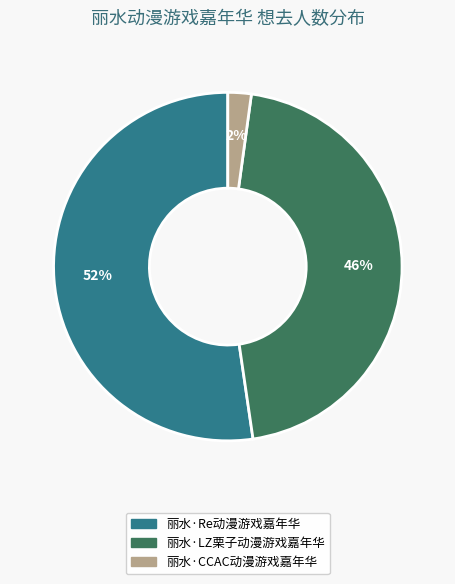

To the nearest percent, what is the combined percentage of 丽水·Re动漫游戏嘉年华 and 丽水·LZ栗子动漫游戏嘉年华?

98%